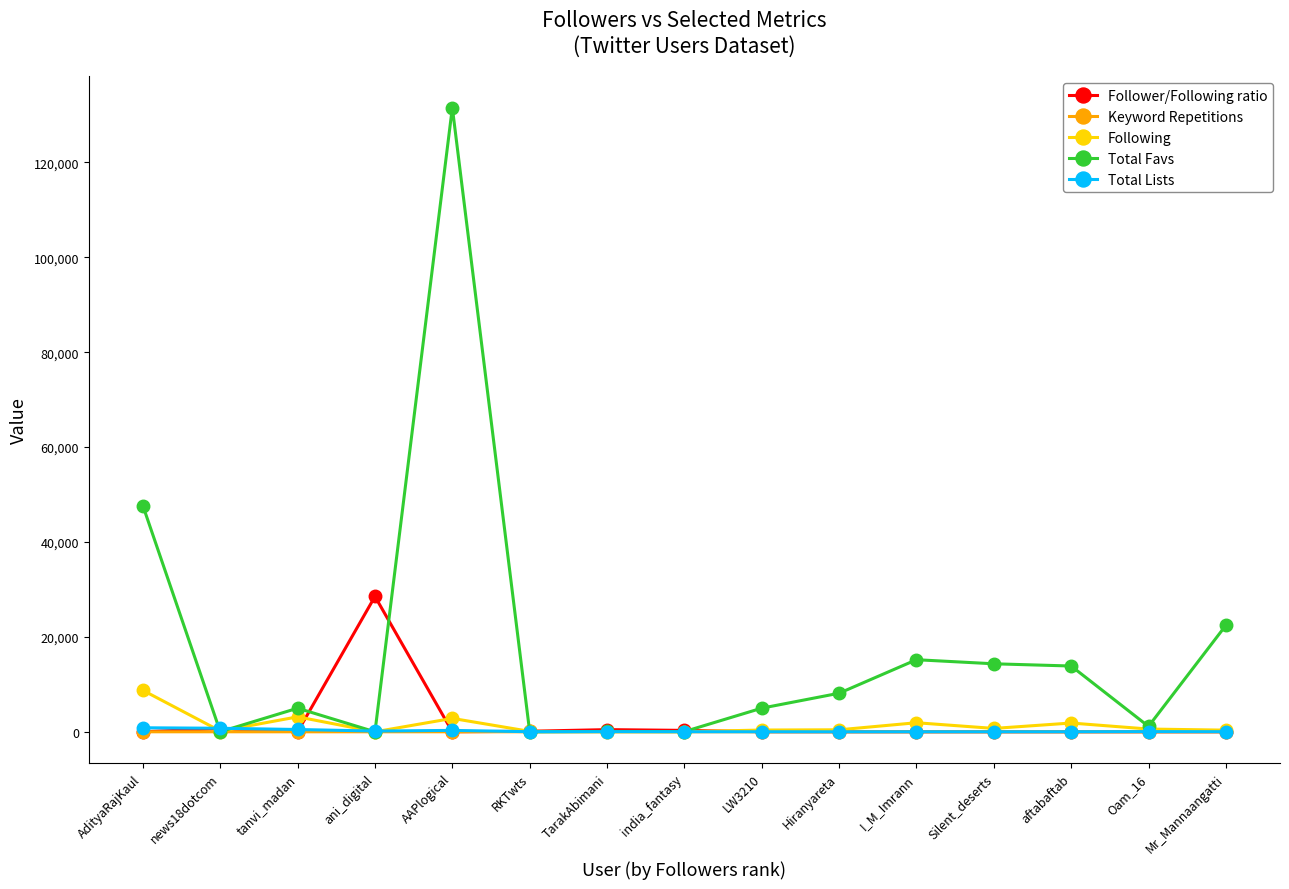

Which series has the widest spread of values?

Total Favs